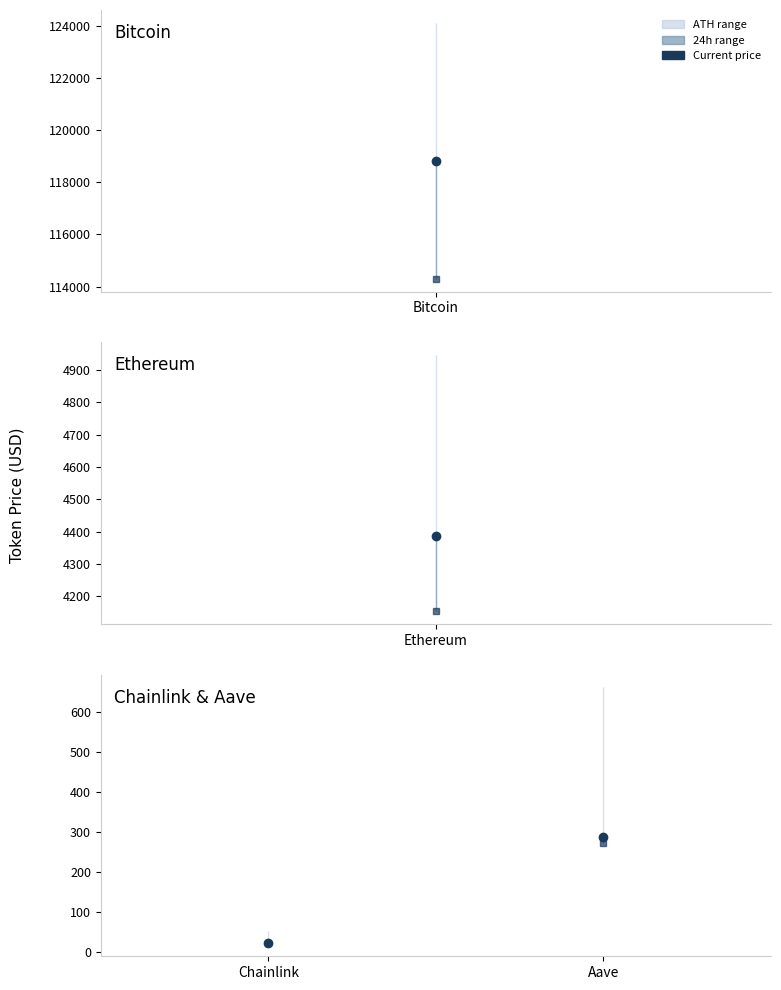

What is the label of the 3rd point from the right?

Ethereum